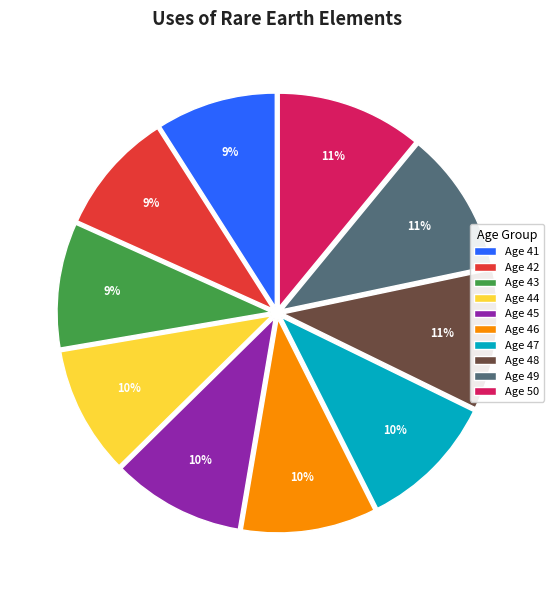

Which has a higher value, Age 45 or Age 42?

Age 45